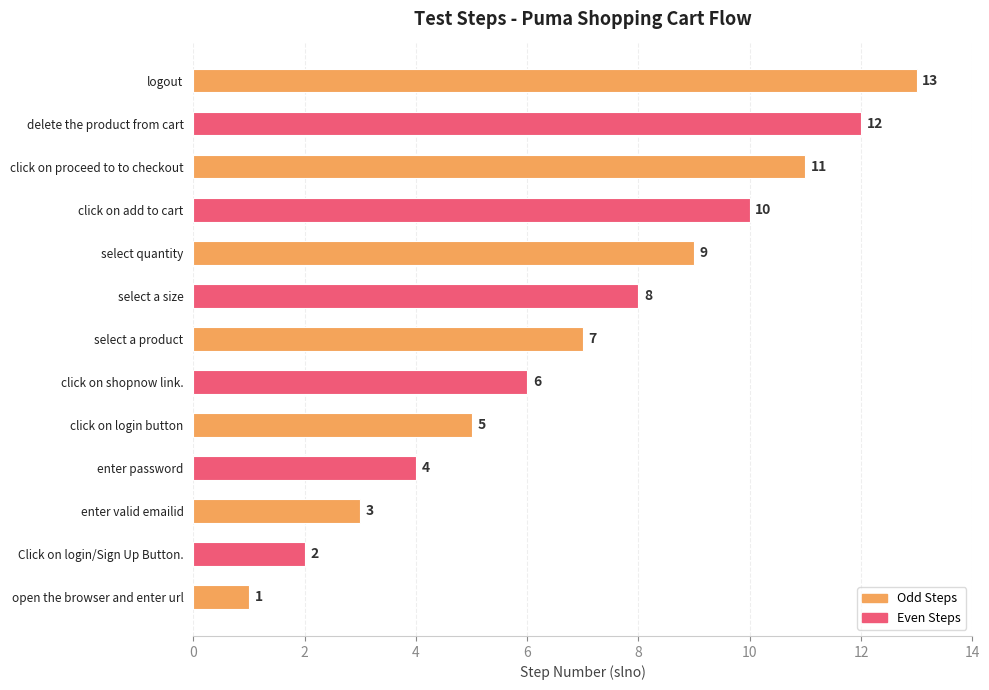

What is the difference between the second highest and second lowest values?

10